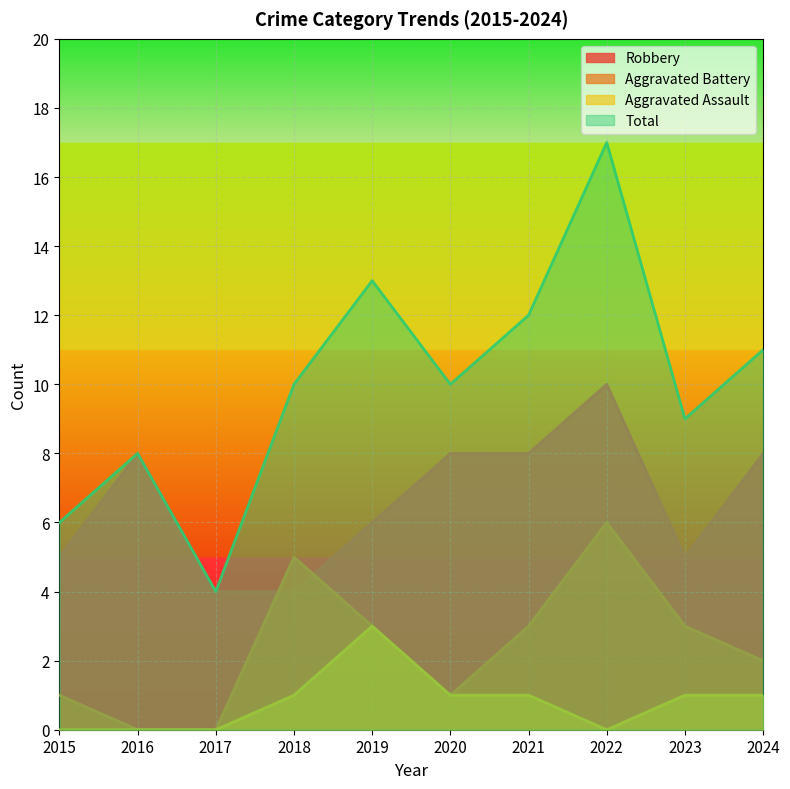

What is the lowest value of the Robbery series?

4